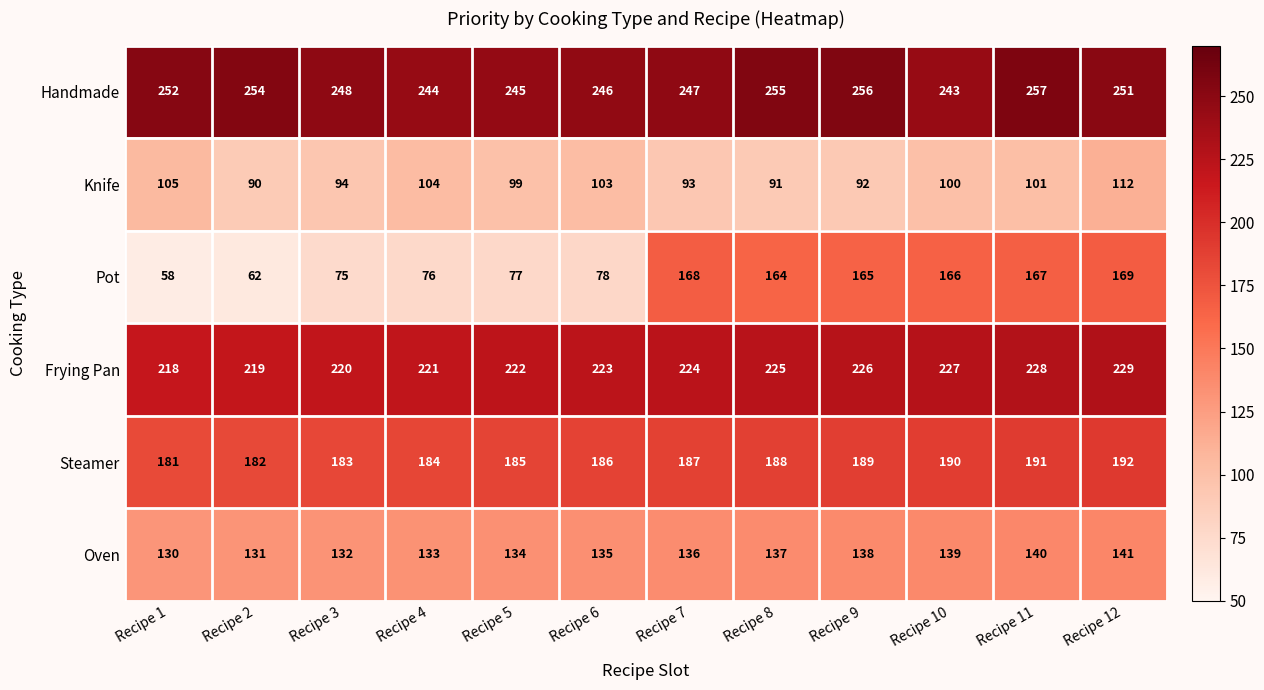

How many distinct data groups are displayed?

6